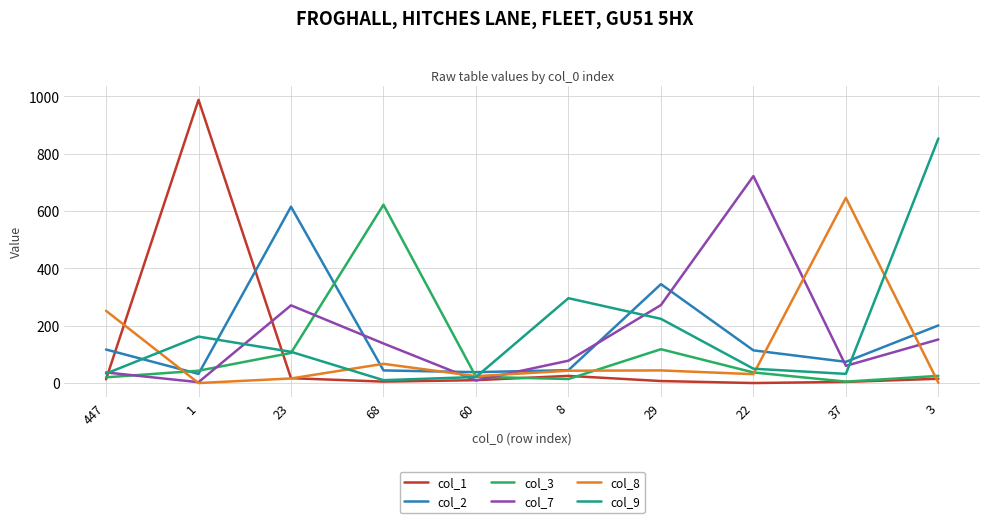

What is the sum of all col_8 values?

1124